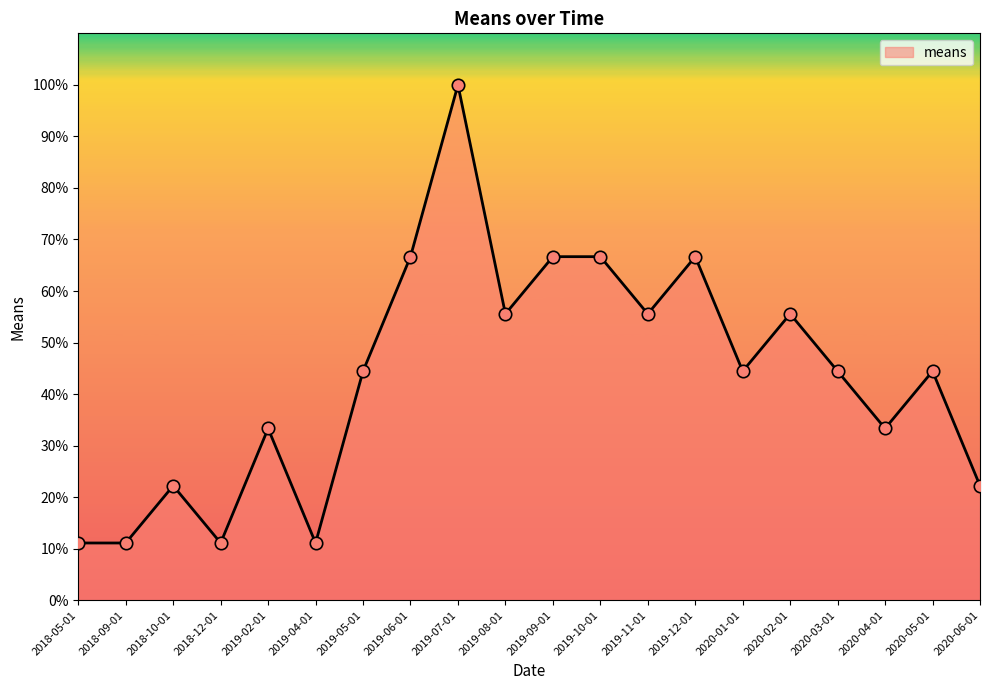

Between 2019-04-01 and 2019-09-01, which is larger?

2019-09-01